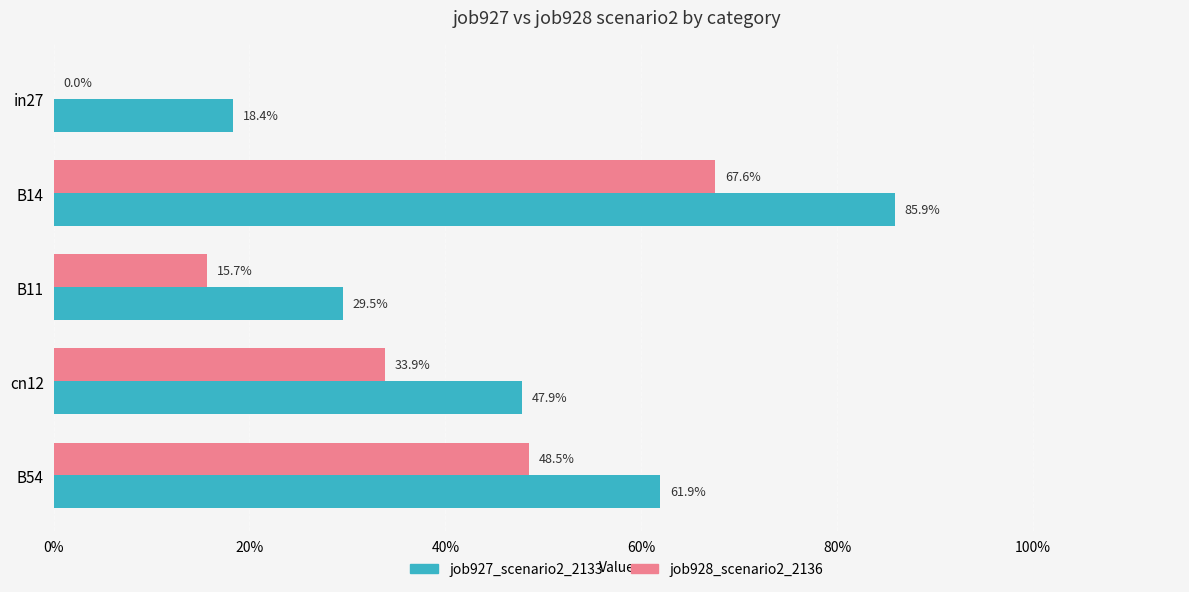

What are all the series names shown in the legend?

job927_scenario2_2133, job928_scenario2_2136